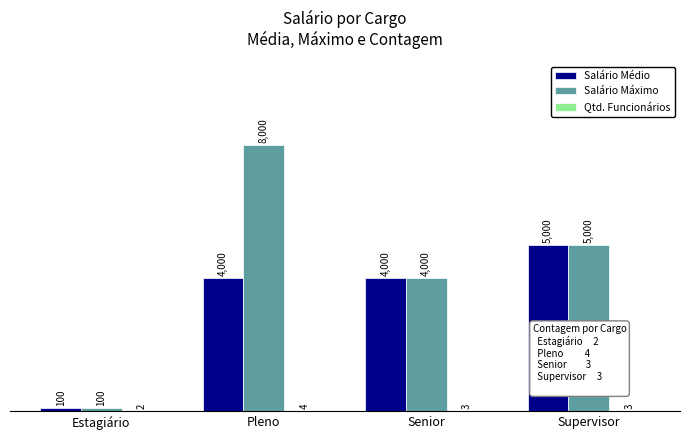

Which series has the largest total across all categories?

Salário Máximo